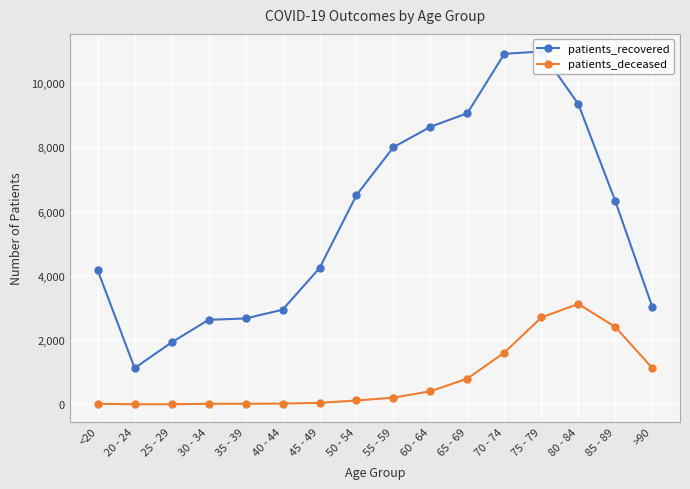

True or false: patients_deceased and patients_recovered cross at least once.

False